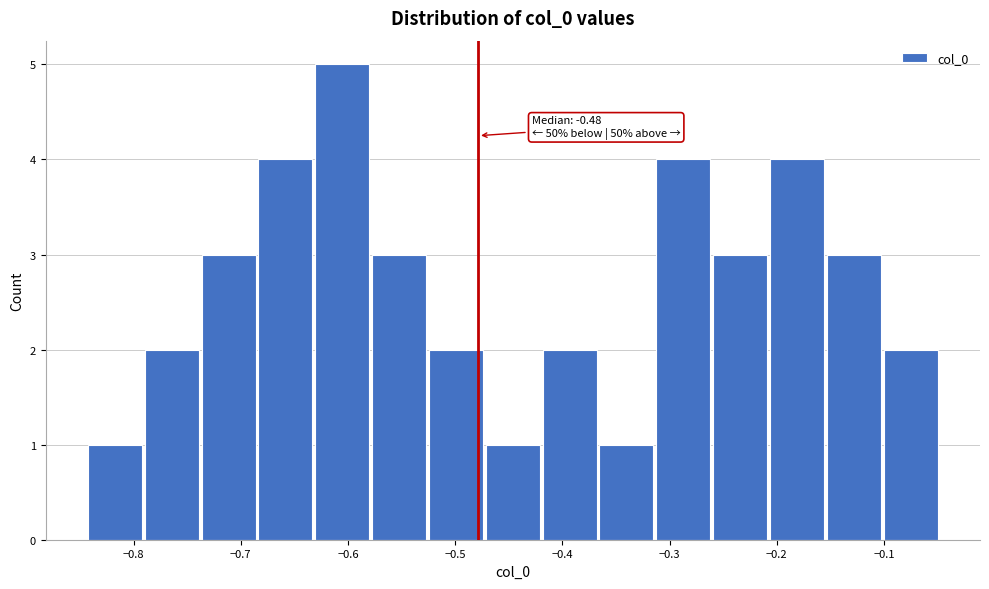

Which range on the x-axis has the tallest bar?

-0.63 to -0.58